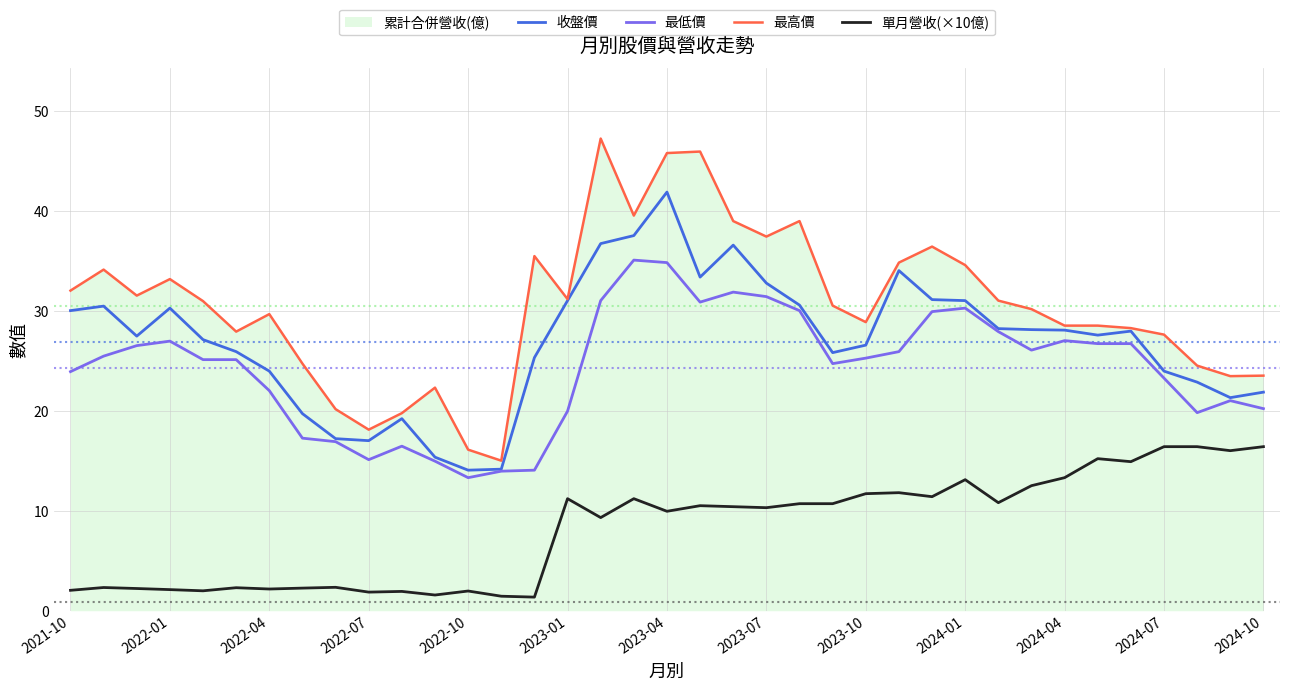

Does the chart display data point markers on the line(s)?

No